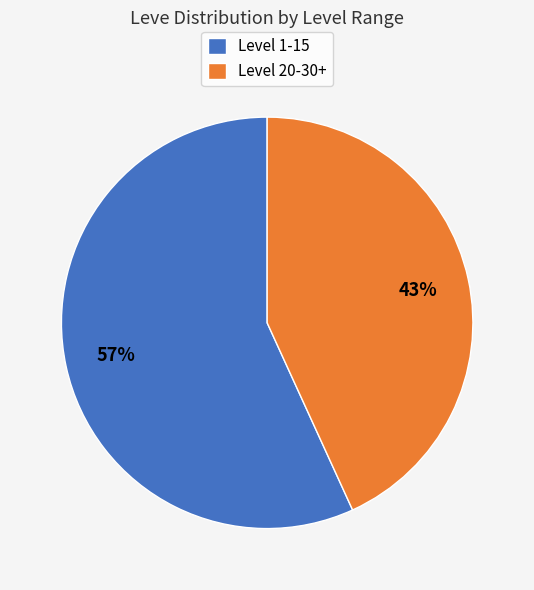

Is the sum of Level 20-30+ and Level 1-15 greater than half?

Yes